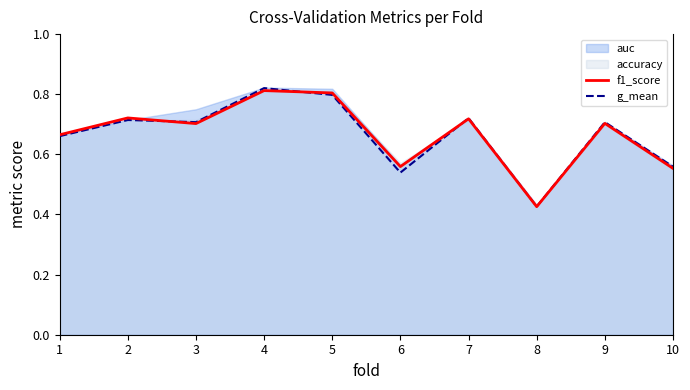

How many times do g_mean and f1_score cross each other?

3